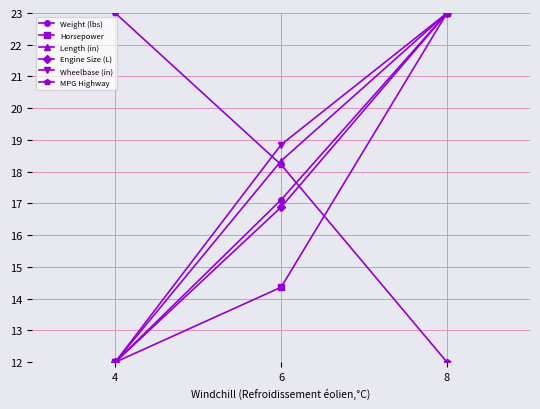

True or false: Length (in) has a value of 6.4 at 4.

False